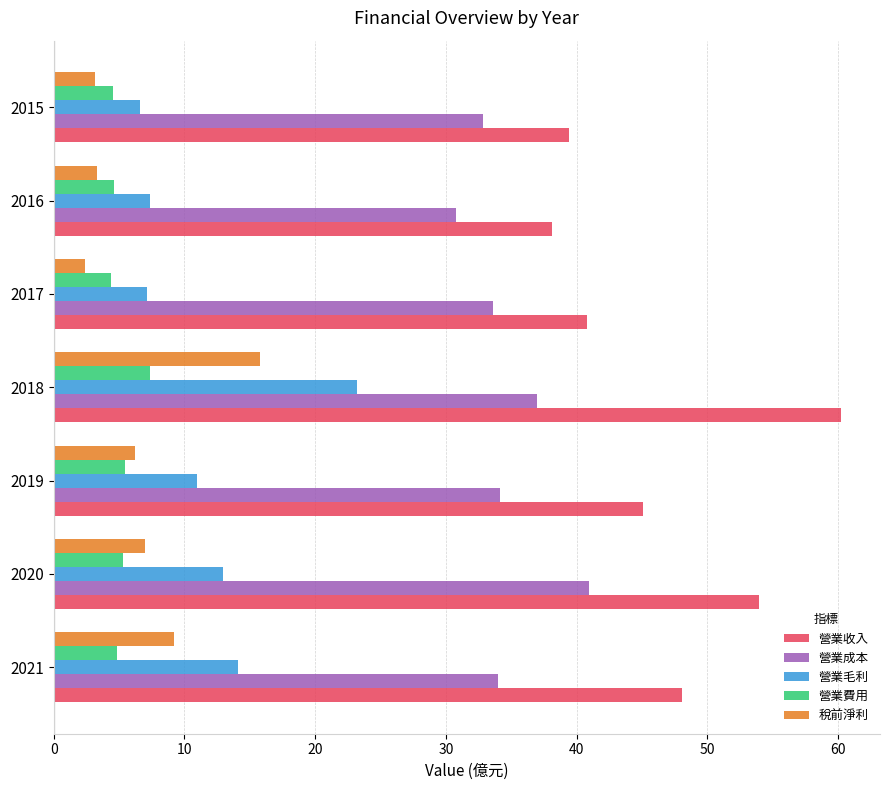

True or false: 營業收入 has a value of 39.5 at 2015.

True